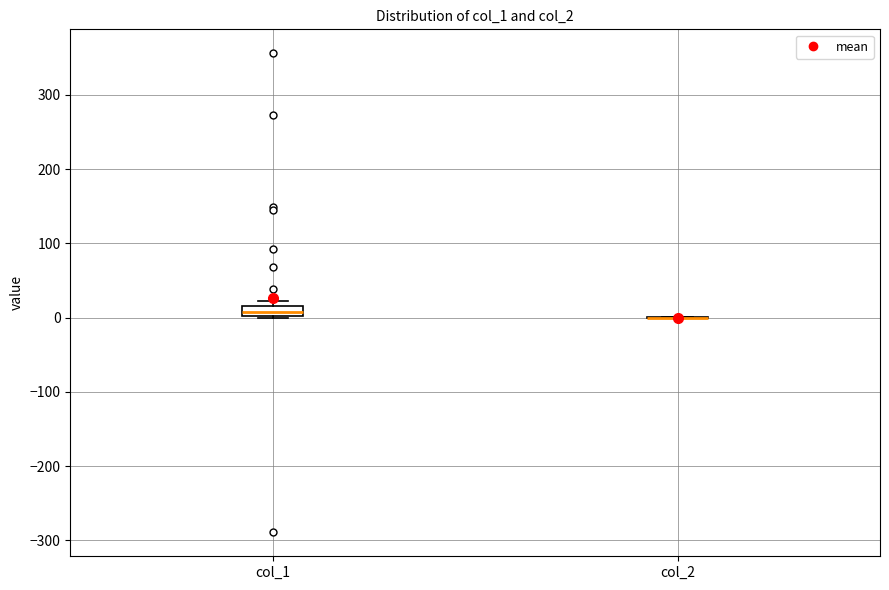

Which box is the tallest, from its lower edge to its upper edge?

col_1